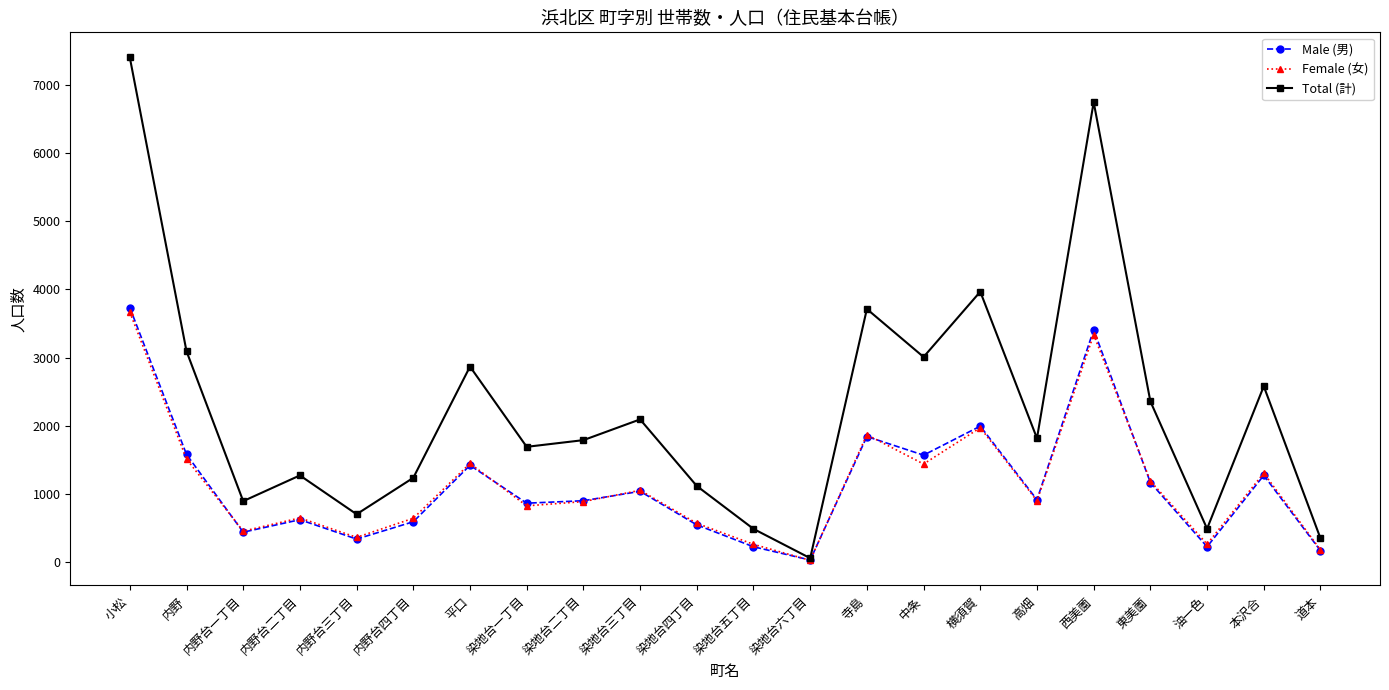

How many lines are shown in the chart?

3